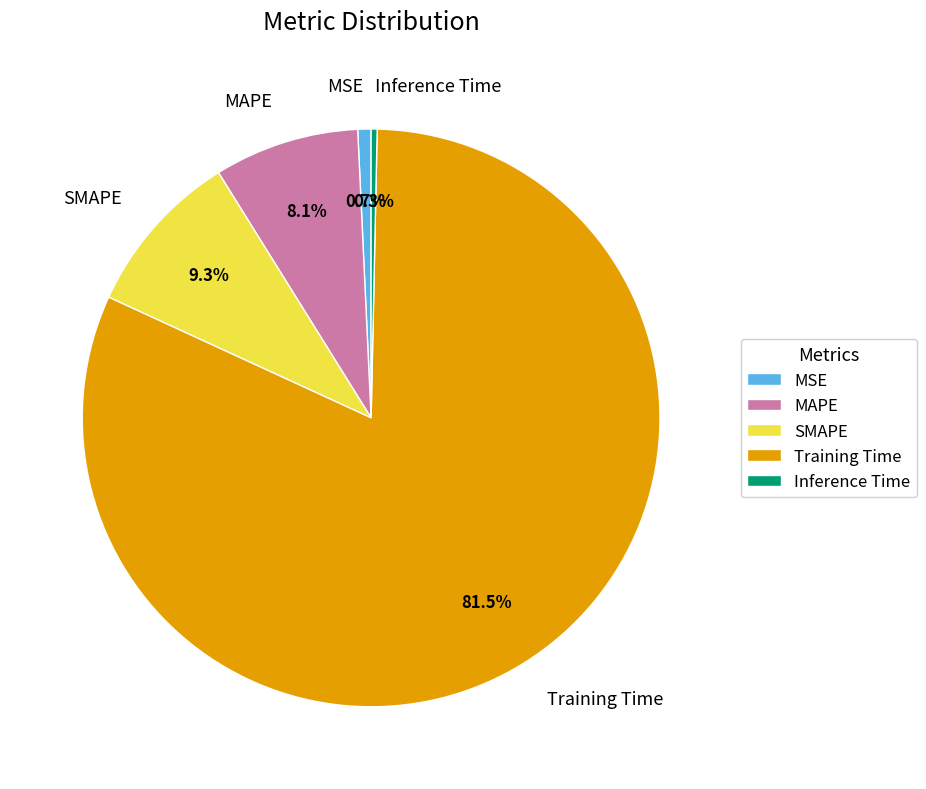

To the nearest percent, what is the average slice percentage?

20%